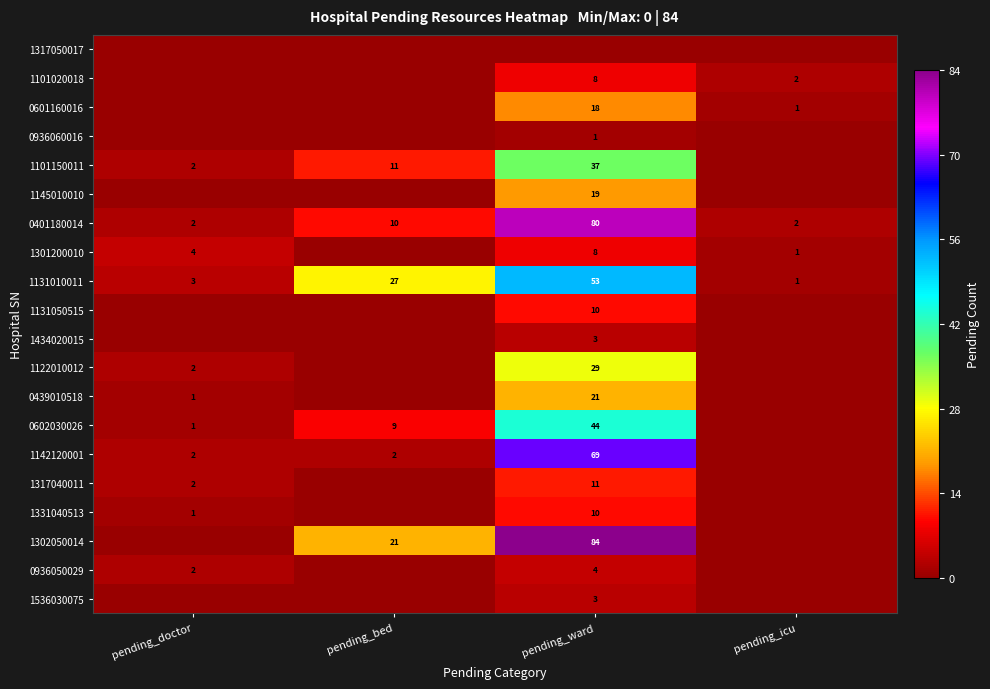

Is the value of 1331040513 at pending_ward greater than the value of 0936060016 at pending_ward?

Yes